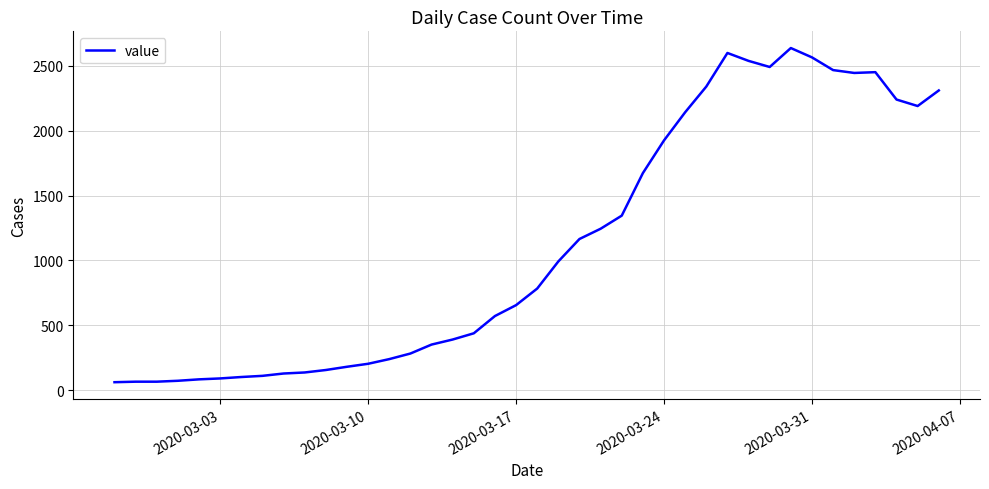

Does the chart have visible grid lines?

Yes